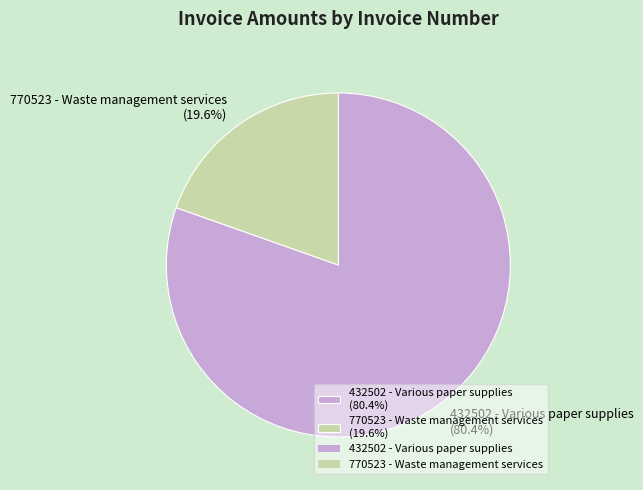

How many segments does this pie chart have?

2